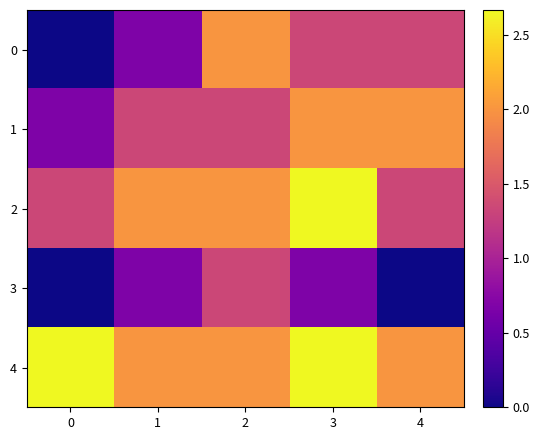

Reading left to right, extract all data points from this chart.

0: 0=0.0	1=0.7	2=2.0	3=1.3	4=1.3
1: 0=0.7	1=1.3	2=1.3	3=2.0	4=2.0
2: 0=1.3	1=2.0	2=2.0	3=2.7	4=1.3
3: 0=0.0	1=0.7	2=1.3	3=0.7	4=0.0
4: 0=2.7	1=2.0	2=2.0	3=2.7	4=2.0